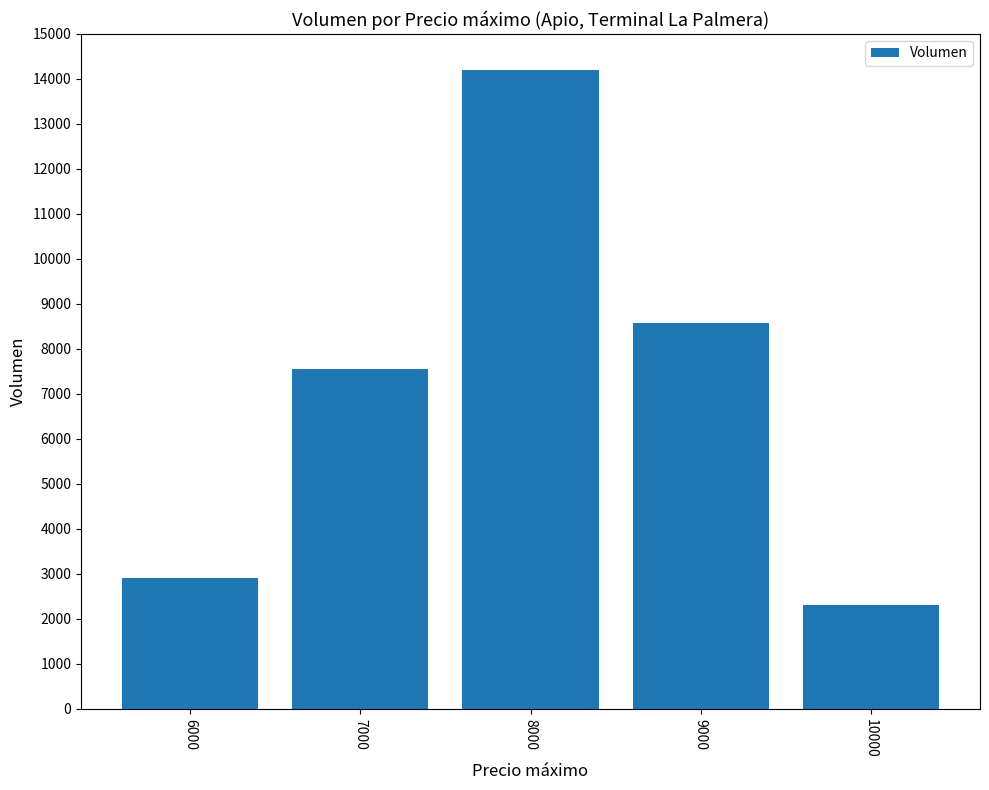

List the labels in order of value, largest first.

8000, 9000, 7000, 6000, 10000